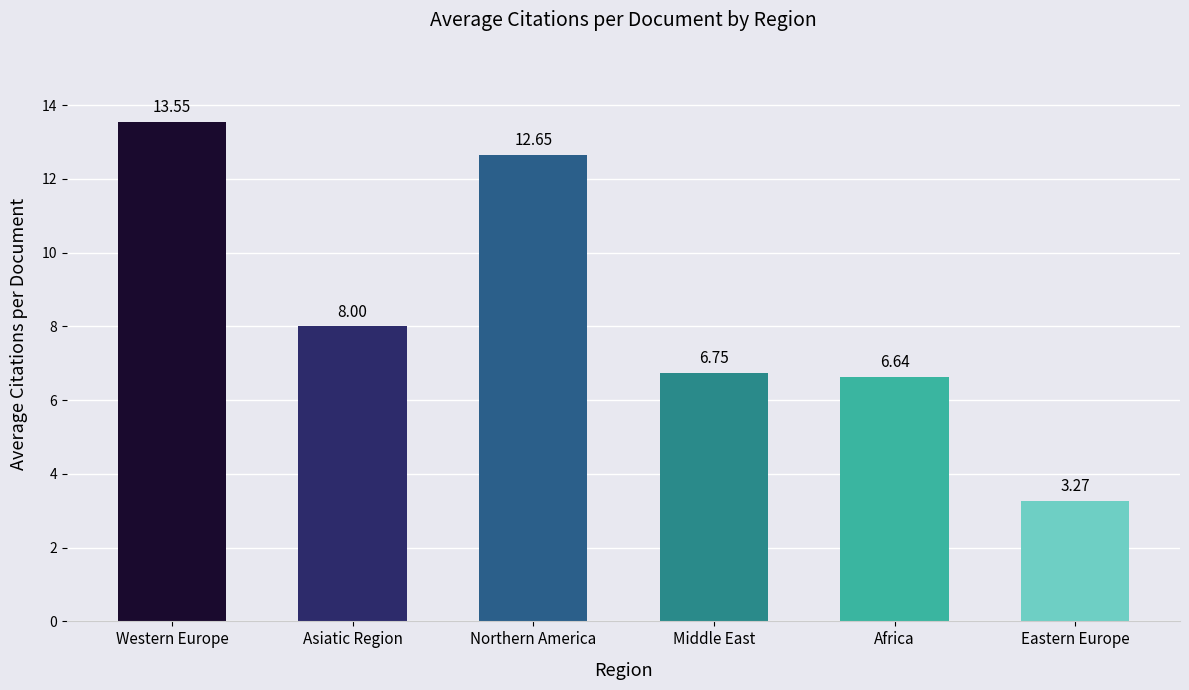

What is the difference between the maximum and second lowest values?

6.9